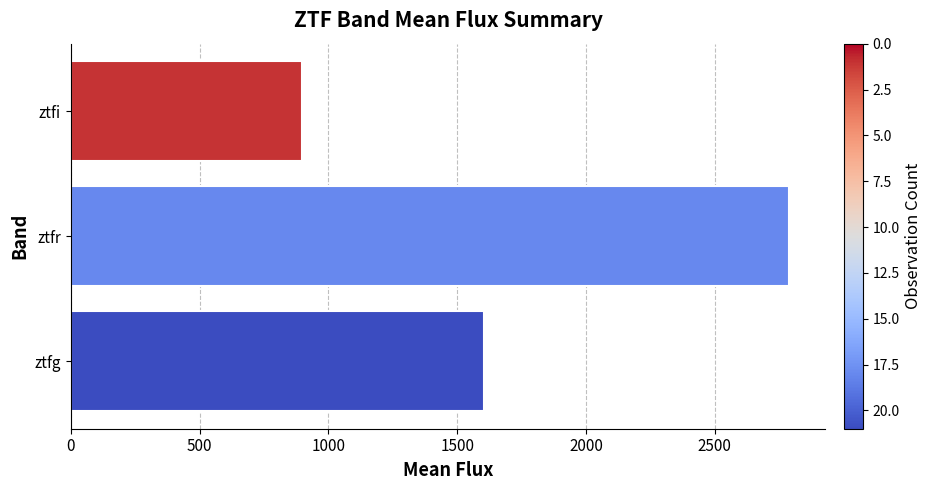

Rank the categories by value from lowest to highest.

ztfi, ztfg, ztfr